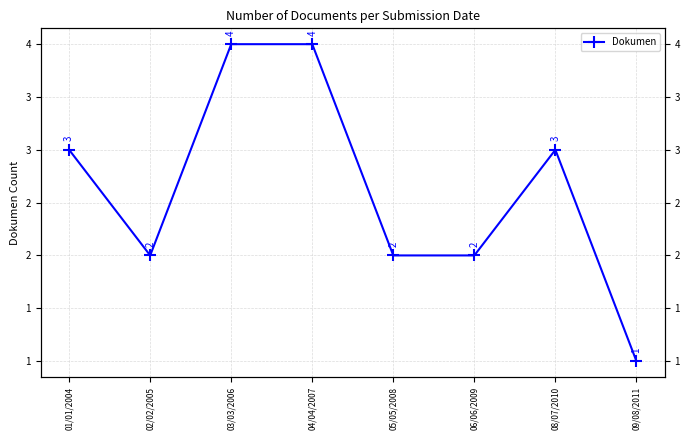

What is the value of the 4th point from the left?

4